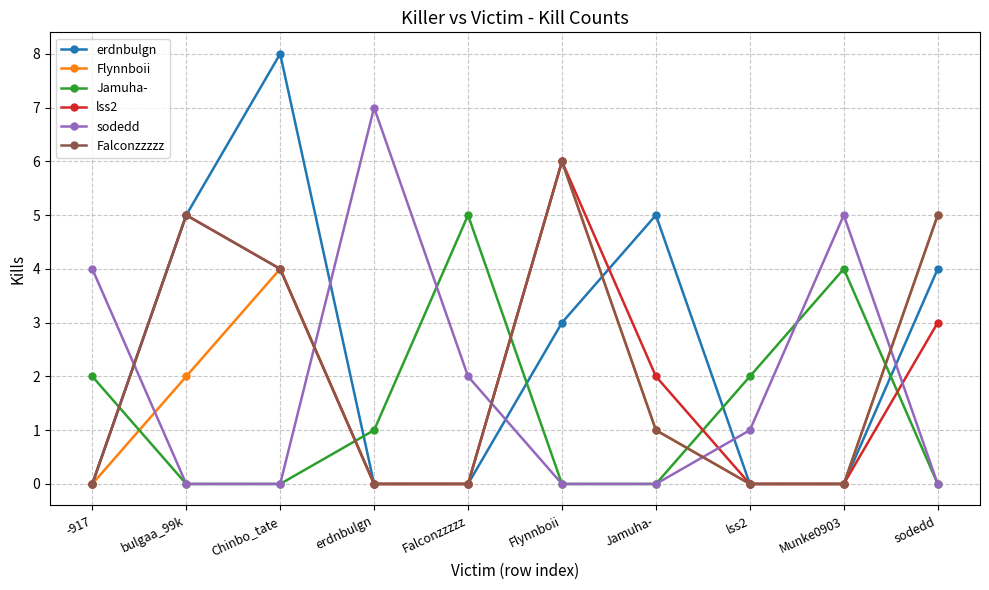

At which label does lss2 first exceed 2?

bulgaa_99k